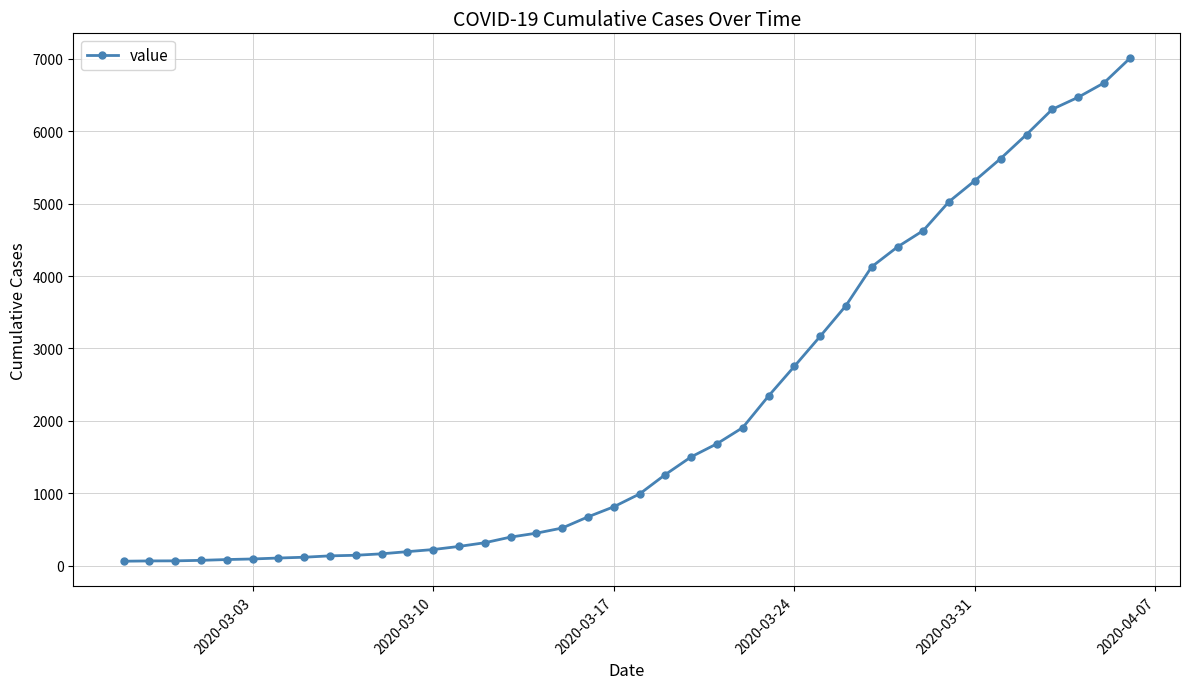

What is the greatest value displayed?

7003